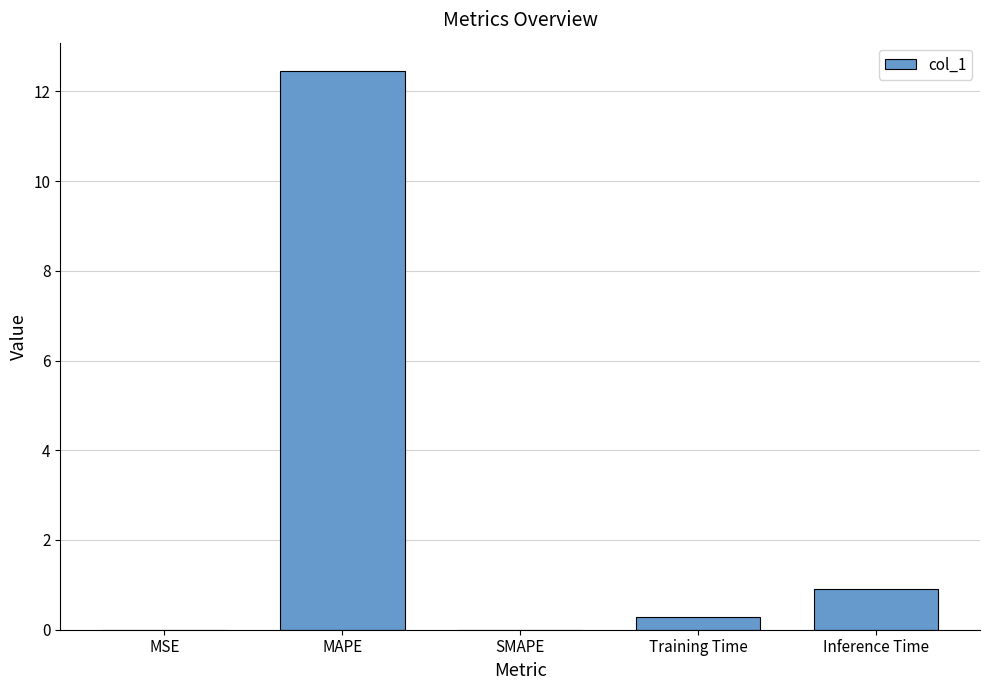

What is the change in value from MAPE to Training Time?

-12.2